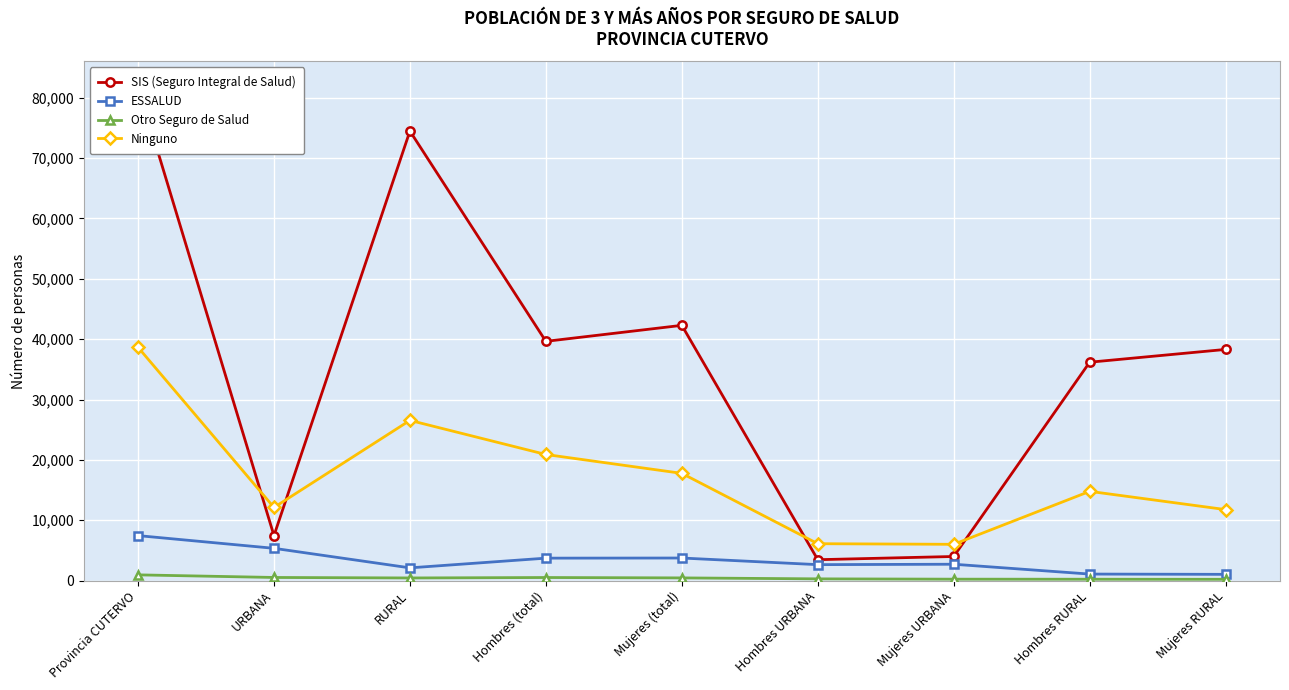

At Mujeres (total), list the series in order from largest to smallest.

SIS (Seguro Integral de Salud), Ninguno, ESSALUD, Otro Seguro de Salud